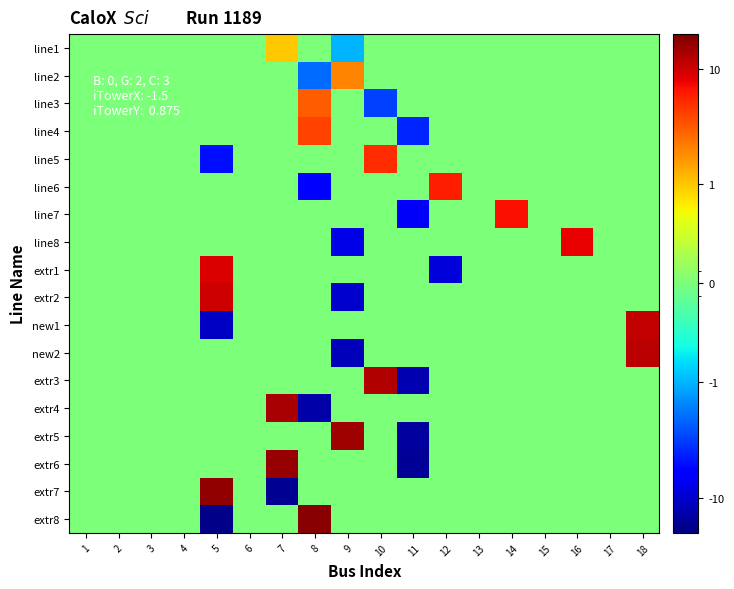

Reading left to right, what are all the values shown in this chart?

line1: 1=0	2=0	3=0	4=0	5=0	6=0	7=1	8=0	9=-1	10=0	11=0	12=0	13=0	14=0	15=0	16=0	17=0	18=0
line2: 1=0	2=0	3=0	4=0	5=0	6=0	7=0	8=-2	9=2	10=0	11=0	12=0	13=0	14=0	15=0	16=0	17=0	18=0
line3: 1=0	2=0	3=0	4=0	5=0	6=0	7=0	8=3	9=0	10=-3	11=0	12=0	13=0	14=0	15=0	16=0	17=0	18=0
line4: 1=0	2=0	3=0	4=0	5=0	6=0	7=0	8=4	9=0	10=0	11=-4	12=0	13=0	14=0	15=0	16=0	17=0	18=0
line5: 1=0	2=0	3=0	4=0	5=-5	6=0	7=0	8=0	9=0	10=5	11=0	12=0	13=0	14=0	15=0	16=0	17=0	18=0
line6: 1=0	2=0	3=0	4=0	5=0	6=0	7=0	8=-6	9=0	10=0	11=0	12=6	13=0	14=0	15=0	16=0	17=0	18=0
line7: 1=0	2=0	3=0	4=0	5=0	6=0	7=0	8=0	9=0	10=0	11=-7	12=0	13=0	14=7	15=0	16=0	17=0	18=0
line8: 1=0	2=0	3=0	4=0	5=0	6=0	7=0	8=0	9=-8	10=0	11=0	12=0	13=0	14=0	15=0	16=8	17=0	18=0
extr1: 1=0	2=0	3=0	4=0	5=9	6=0	7=0	8=0	9=0	10=0	11=0	12=-9	13=0	14=0	15=0	16=0	17=0	18=0
extr2: 1=0	2=0	3=0	4=0	5=10	6=0	7=0	8=0	9=-10	10=0	11=0	12=0	13=0	14=0	15=0	16=0	17=0	18=0
new1: 1=0	2=0	3=0	4=0	5=-11	6=0	7=0	8=0	9=0	10=0	11=0	12=0	13=0	14=0	15=0	16=0	17=0	18=11
new2: 1=0	2=0	3=0	4=0	5=0	6=0	7=0	8=0	9=-12	10=0	11=0	12=0	13=0	14=0	15=0	16=0	17=0	18=12
extr3: 1=0	2=0	3=0	4=0	5=0	6=0	7=0	8=0	9=0	10=13	11=-13	12=0	13=0	14=0	15=0	16=0	17=0	18=0
extr4: 1=0	2=0	3=0	4=0	5=0	6=0	7=14	8=-14	9=0	10=0	11=0	12=0	13=0	14=0	15=0	16=0	17=0	18=0
extr5: 1=0	2=0	3=0	4=0	5=0	6=0	7=0	8=0	9=15	10=0	11=-15	12=0	13=0	14=0	15=0	16=0	17=0	18=0
extr6: 1=0	2=0	3=0	4=0	5=0	6=0	7=16	8=0	9=0	10=0	11=-16	12=0	13=0	14=0	15=0	16=0	17=0	18=0
extr7: 1=0	2=0	3=0	4=0	5=17	6=0	7=-17	8=0	9=0	10=0	11=0	12=0	13=0	14=0	15=0	16=0	17=0	18=0
extr8: 1=0	2=0	3=0	4=0	5=-18	6=0	7=0	8=18	9=0	10=0	11=0	12=0	13=0	14=0	15=0	16=0	17=0	18=0